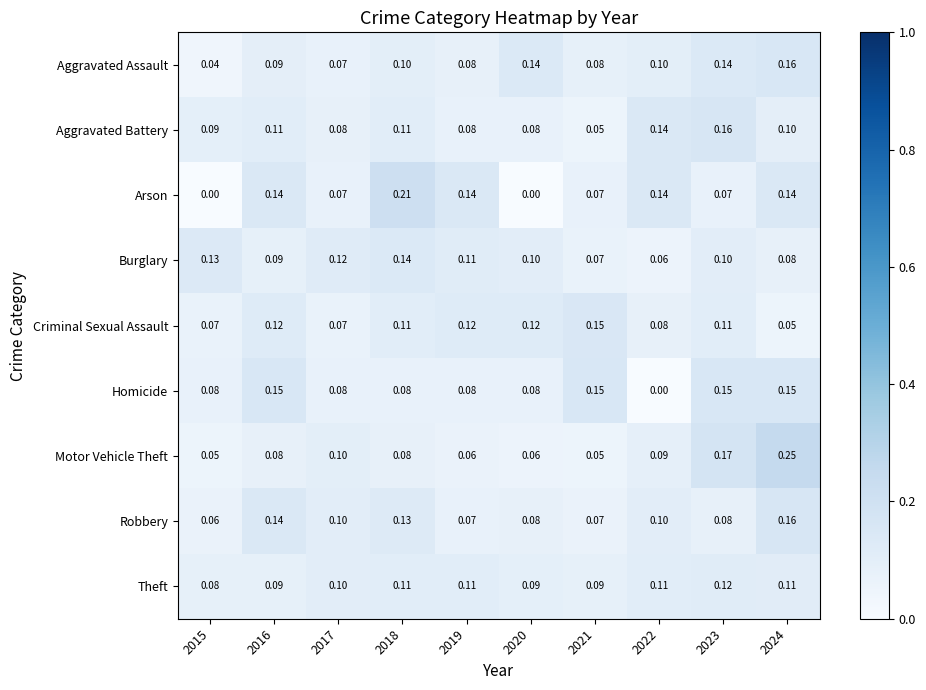

Is the value of Theft at 2021 greater than the value of Criminal Sexual Assault at 2019?

No